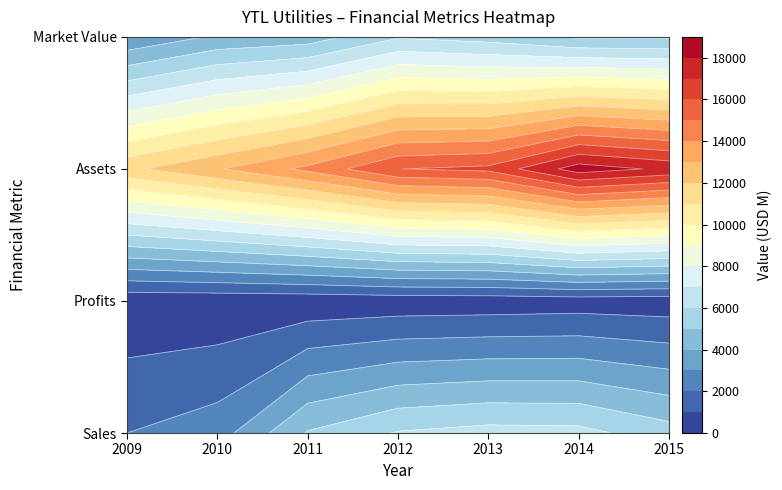

The Assets series shows 12920.0 at 2010. True or false?

True